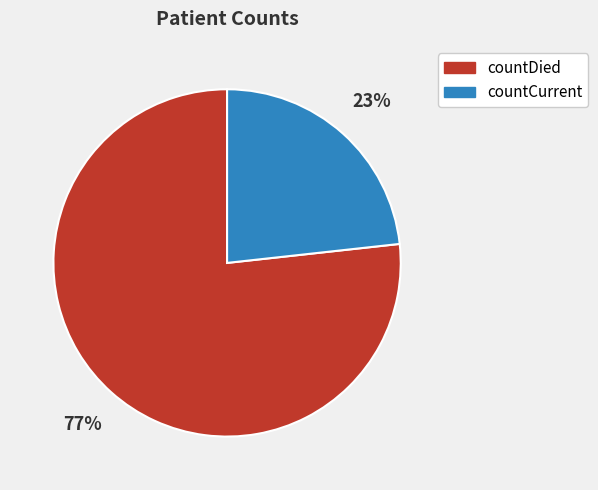

Rank the categories by value from lowest to highest.

countCurrent, countDied